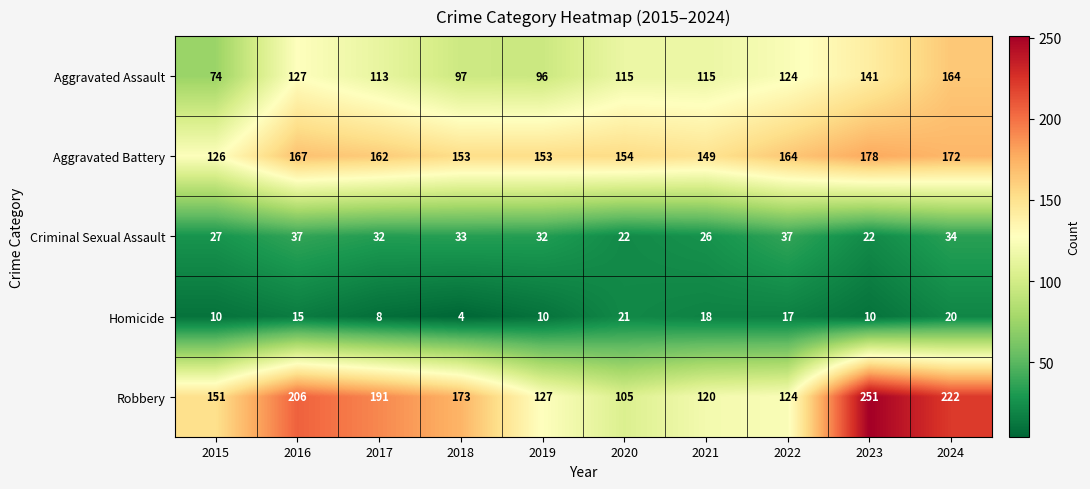

At which category is the sum across all series the highest?

2024